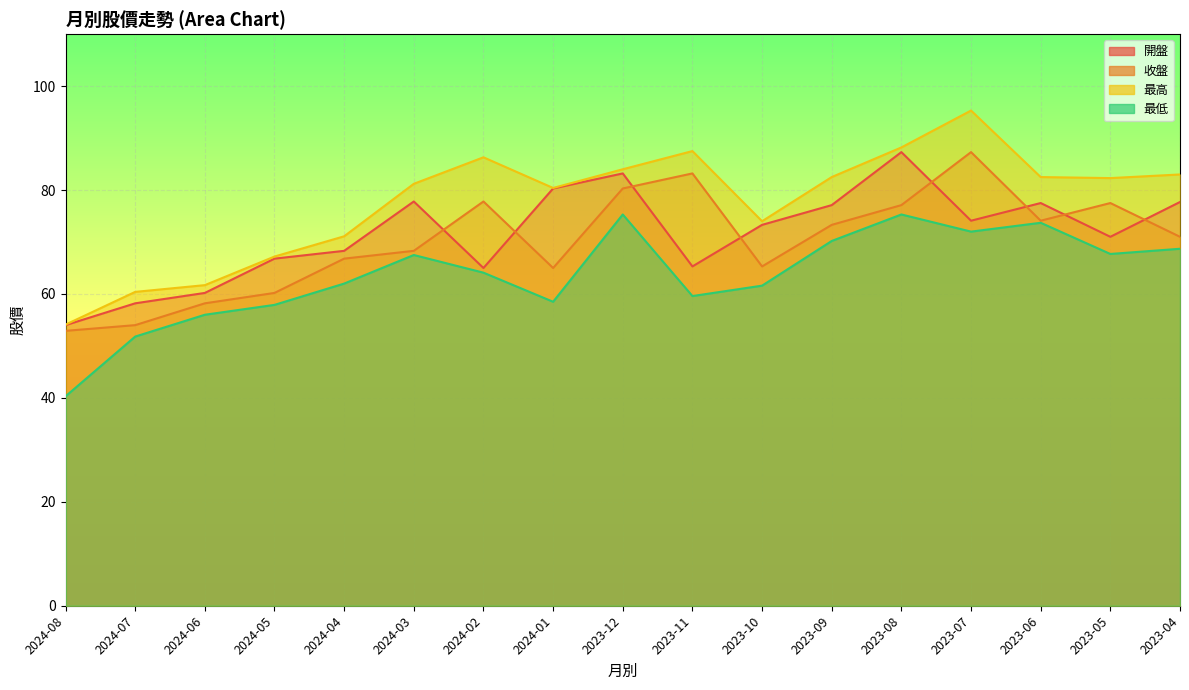

What are all the series names shown in the legend?

開盤, 收盤, 最高, 最低